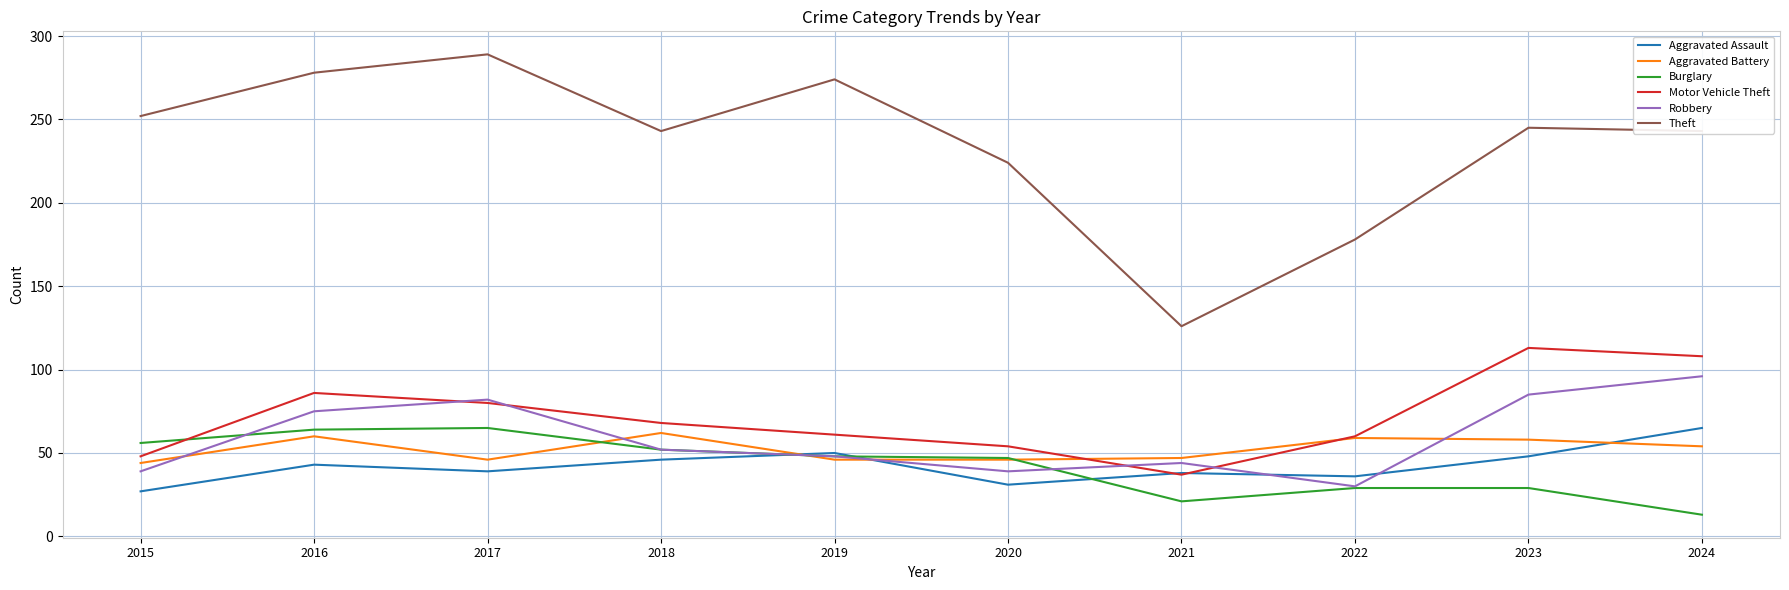

Where is the first local maximum for Aggravated Assault?

2016